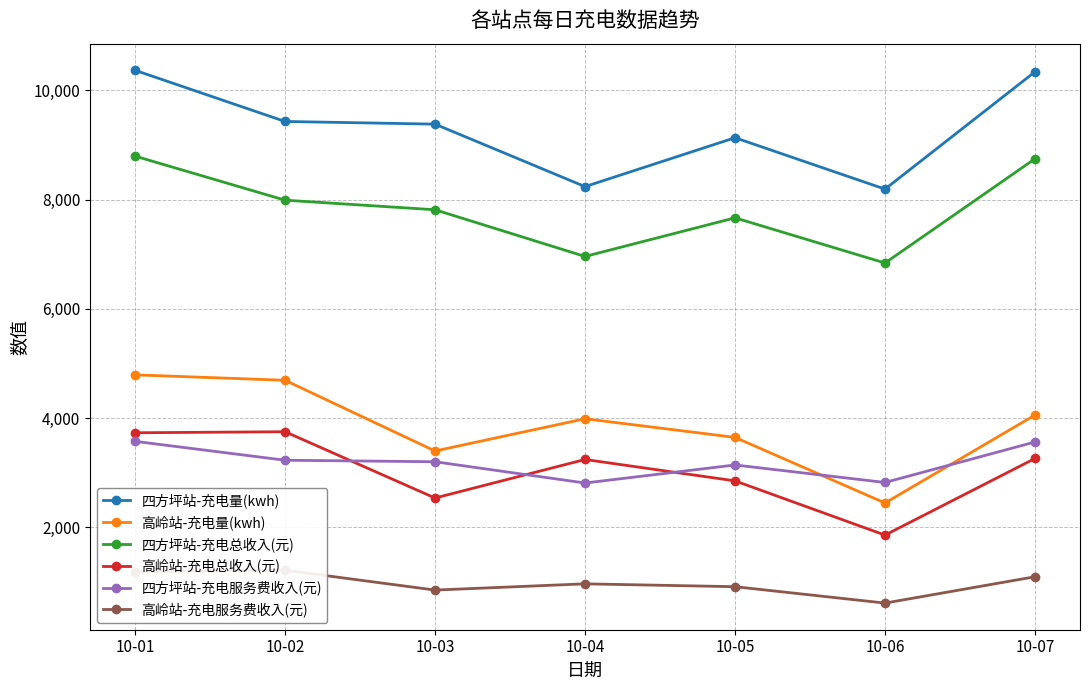

Reading left to right, list all the values displayed in this chart.

四方坪站-充电量(kwh): 10-01=10368.4	10-02=9431.6	10-03=9382.8	10-04=8238.5	10-05=9133.8	10-06=8193.0	10-07=10341.4
高岭站-充电量(kwh): 10-01=4791.8	10-02=4692.0	10-03=3397.1	10-04=3987.8	10-05=3646.4	10-06=2444.9	10-07=4056.1
四方坪站-充电总收入(元): 10-01=8797.0	10-02=7990.3	10-03=7814.8	10-04=6959.7	10-05=7666.8	10-06=6839.5	10-07=8749.1
高岭站-充电总收入(元): 10-01=3731.1	10-02=3750.2	10-03=2536.4	10-04=3241.6	10-05=2850.2	10-06=1857.0	10-07=3260.9
四方坪站-充电服务费收入(元): 10-01=3574.1	10-02=3228.2	10-03=3200.5	10-04=2810.9	10-05=3141.4	10-06=2820.8	10-07=3562.6
高岭站-充电服务费收入(元): 10-01=1184.7	10-02=1213.9	10-03=850.5	10-04=964.8	10-05=912.3	10-06=612.2	10-07=1094.6